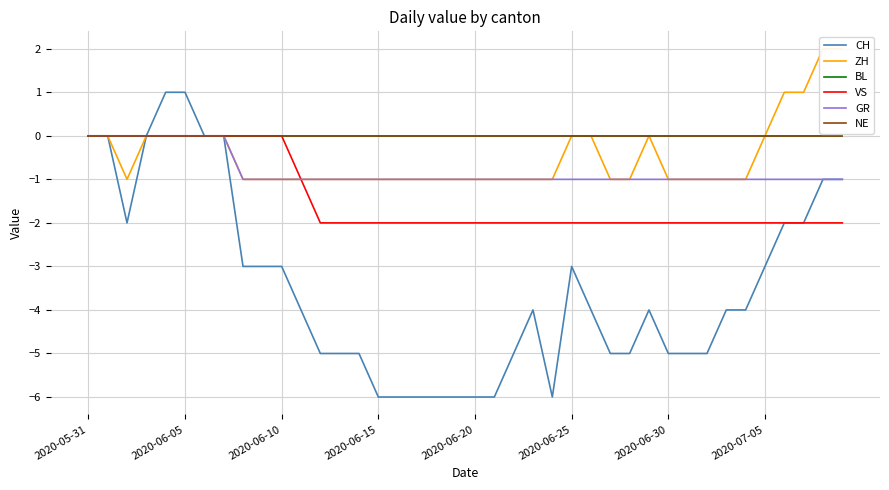

Reading left to right, transcribe all the data shown in this chart.

CH: 0	0	-2	0	1	1	0	0	-3	-3	-3	-4	-5	-5	-5	-6	-6	-6	-6	-6	-6	-6	-5	-4	-6	-3	-4	-5	-5	-4	-5	-5	-5	-4	-4	-3	-2	-2	-1	-1
ZH: 0	0	-1	0	0	0	0	0	-1	-1	-1	-1	-1	-1	-1	-1	-1	-1	-1	-1	-1	-1	-1	-1	-1	0	0	-1	-1	0	-1	-1	-1	-1	-1	0	1	1	2	2
BL: 0	0	0	0	0	0	0	0	0	0	0	0	0	0	0	0	0	0	0	0	0	0	0	0	0	0	0	0	0	0	0	0	0	0	0	0	0	0	0	0
VS: 0	0	0	0	0	0	0	0	0	0	0	-1	-2	-2	-2	-2	-2	-2	-2	-2	-2	-2	-2	-2	-2	-2	-2	-2	-2	-2	-2	-2	-2	-2	-2	-2	-2	-2	-2	-2
GR: 0	0	0	0	0	0	0	0	-1	-1	-1	-1	-1	-1	-1	-1	-1	-1	-1	-1	-1	-1	-1	-1	-1	-1	-1	-1	-1	-1	-1	-1	-1	-1	-1	-1	-1	-1	-1	-1
NE: 0	0	0	0	0	0	0	0	0	0	0	0	0	0	0	0	0	0	0	0	0	0	0	0	0	0	0	0	0	0	0	0	0	0	0	0	0	0	0	0